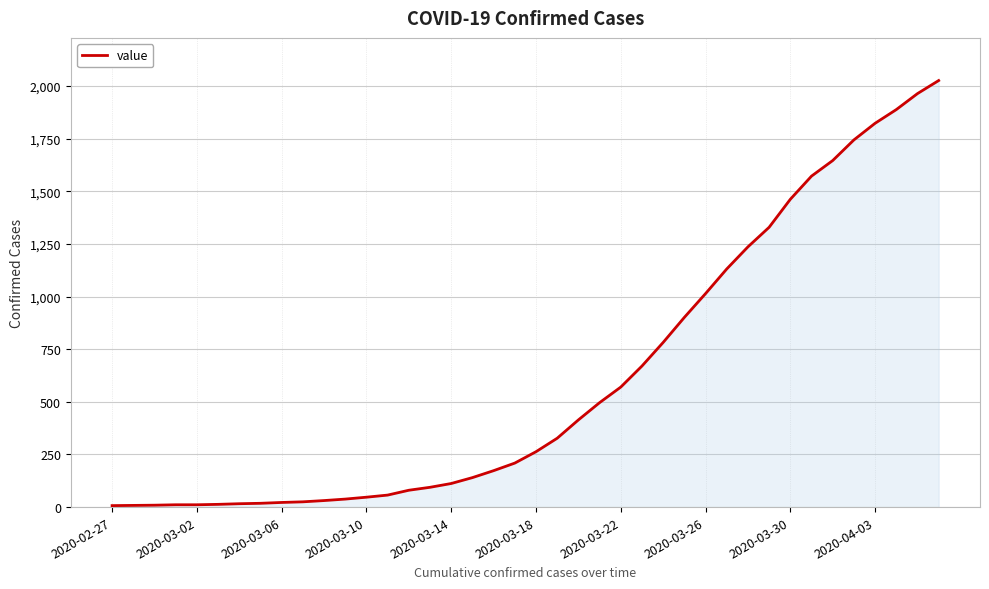

What is the greatest value displayed?

2026